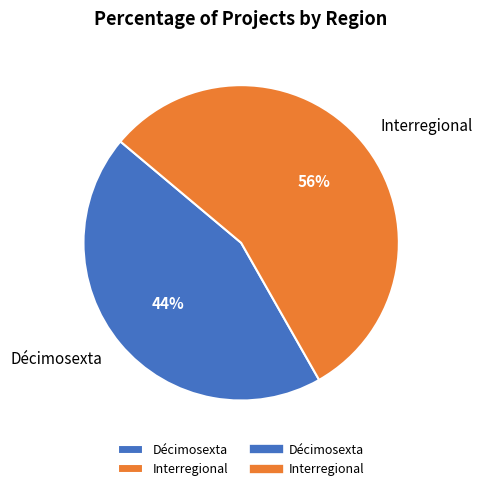

Which category has the smallest portion of the pie?

Décimosexta